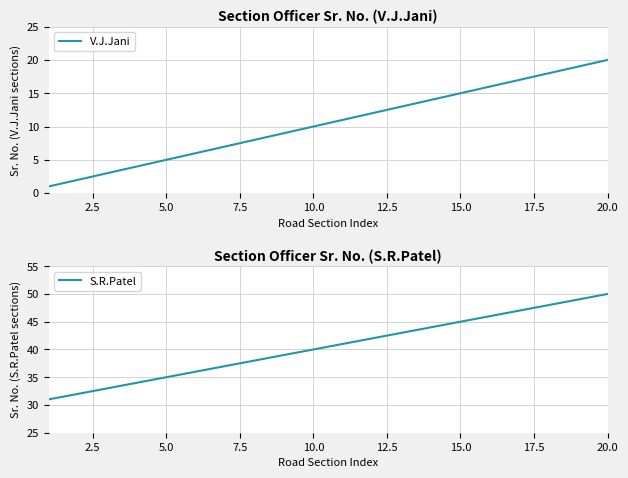

Is it true that V.J.Jani equals 10 at 10.0?

True